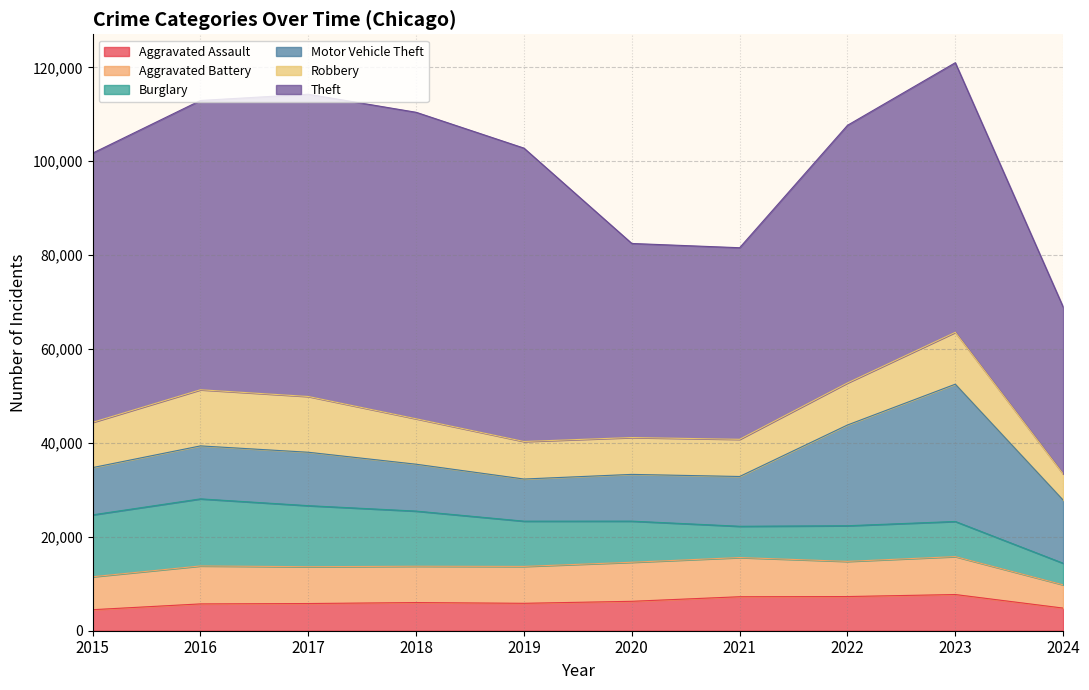

What is the difference between the second highest and minimum values in the Aggravated Battery series?

3363